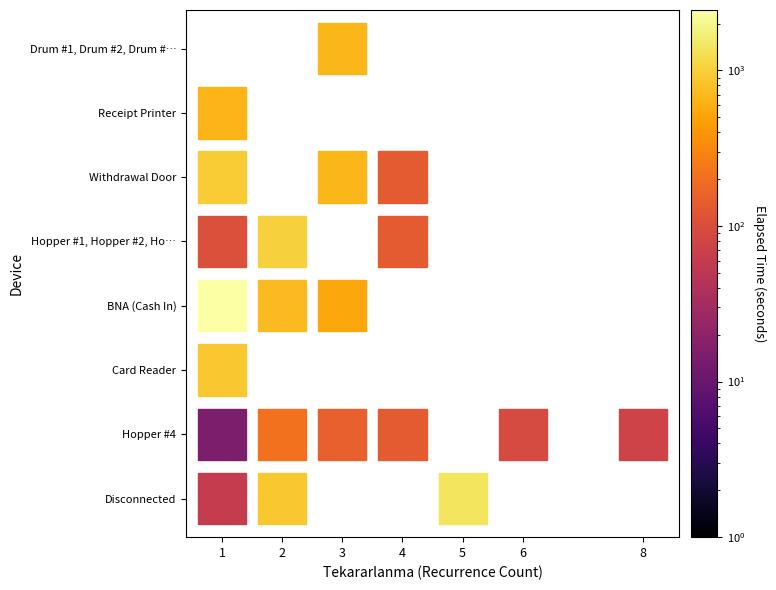

What is the difference between the maximum and minimum values in the Disconnected series?

1395